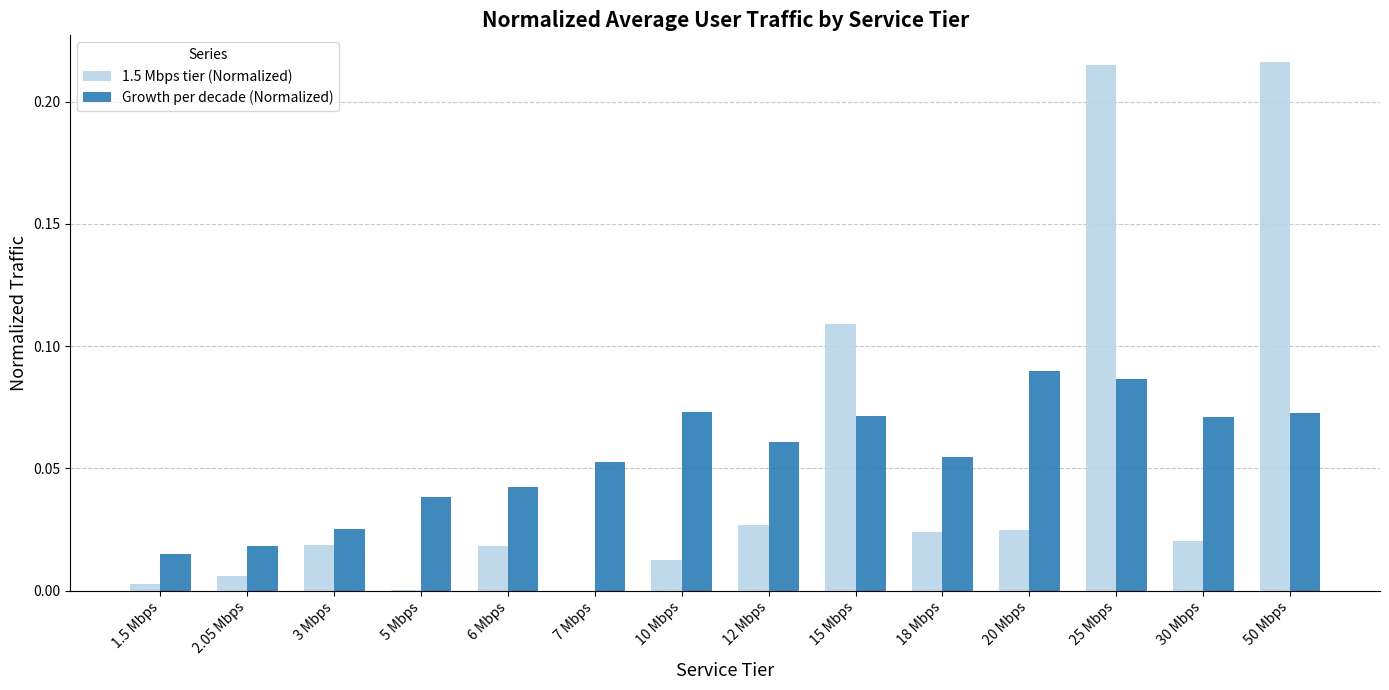

What are all the series names shown in the legend?

1.5 Mbps tier (Normalized), Growth per decade (Normalized)